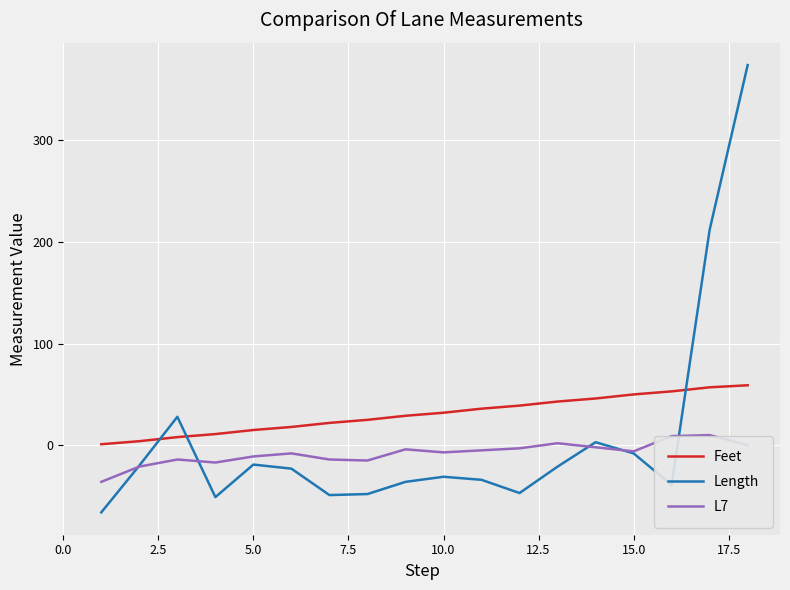

List the series in order of their peak value, lowest first.

L7, Feet, Length